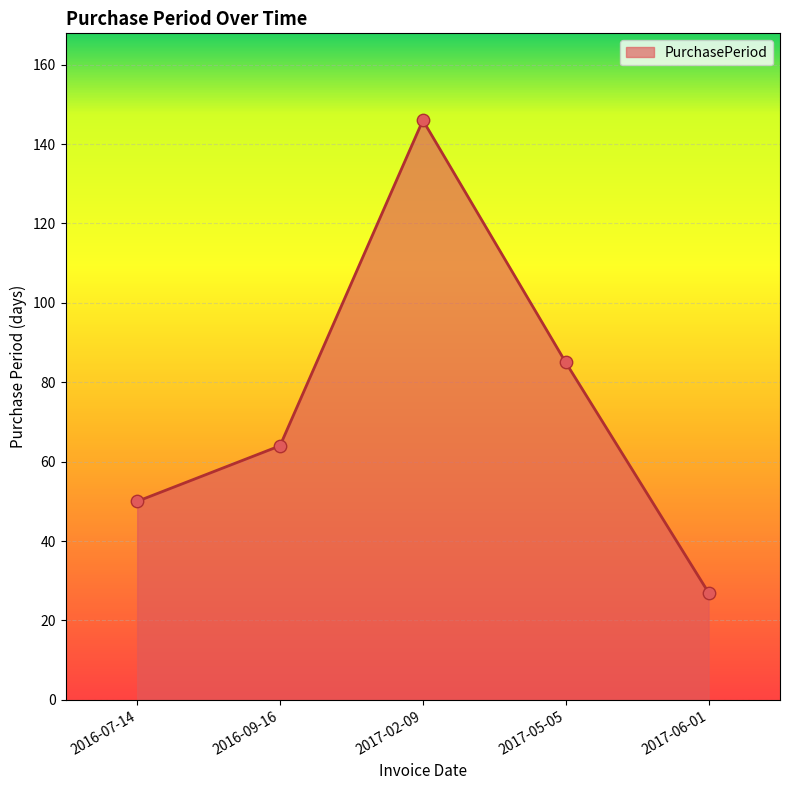

What is the ratio of the value at 2016-09-16 to the value at 2017-02-09?

0.4